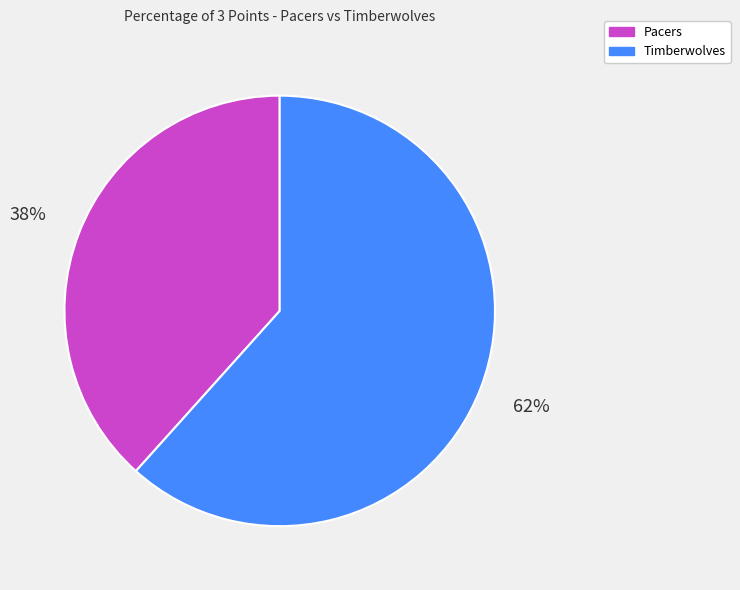

How many segments does this pie chart have?

2